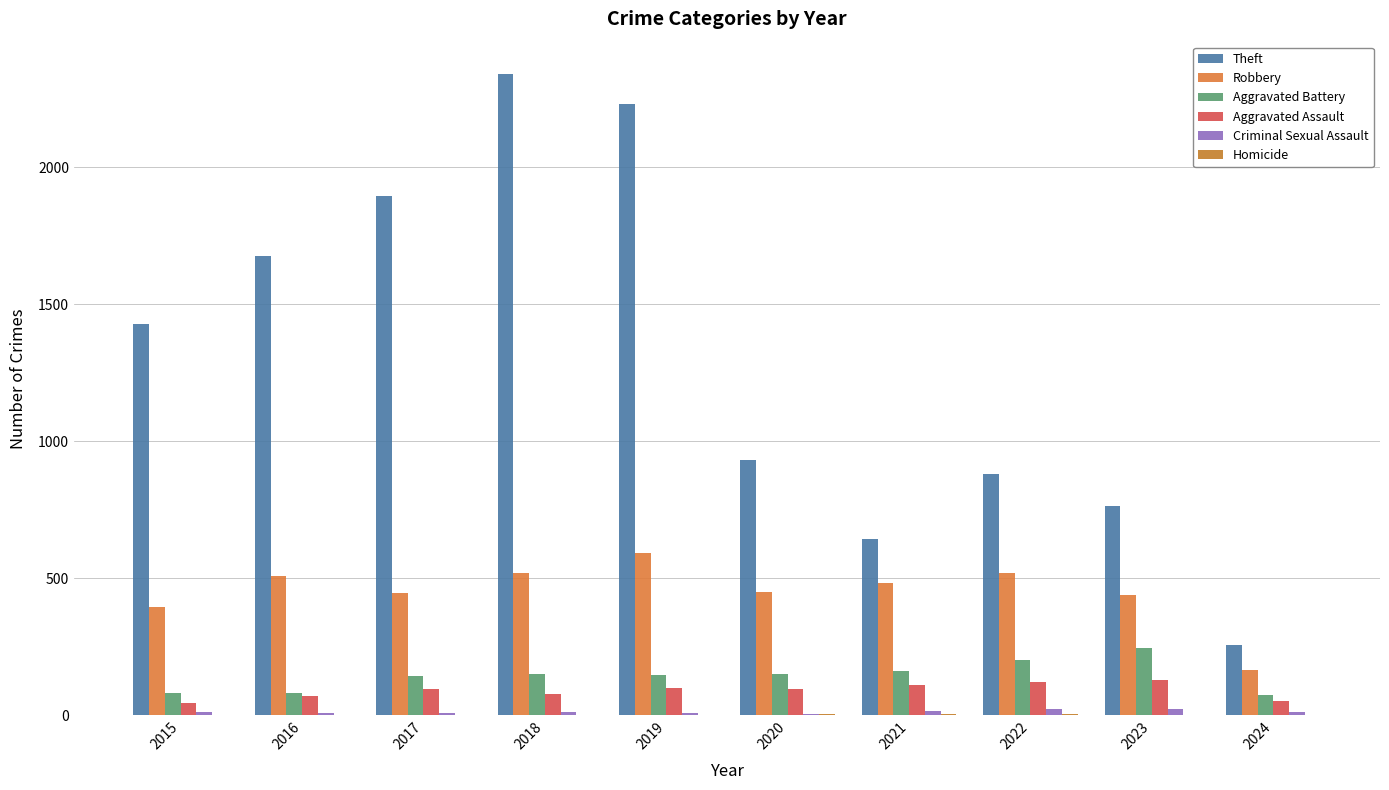

Which series has the largest total across all categories?

Theft